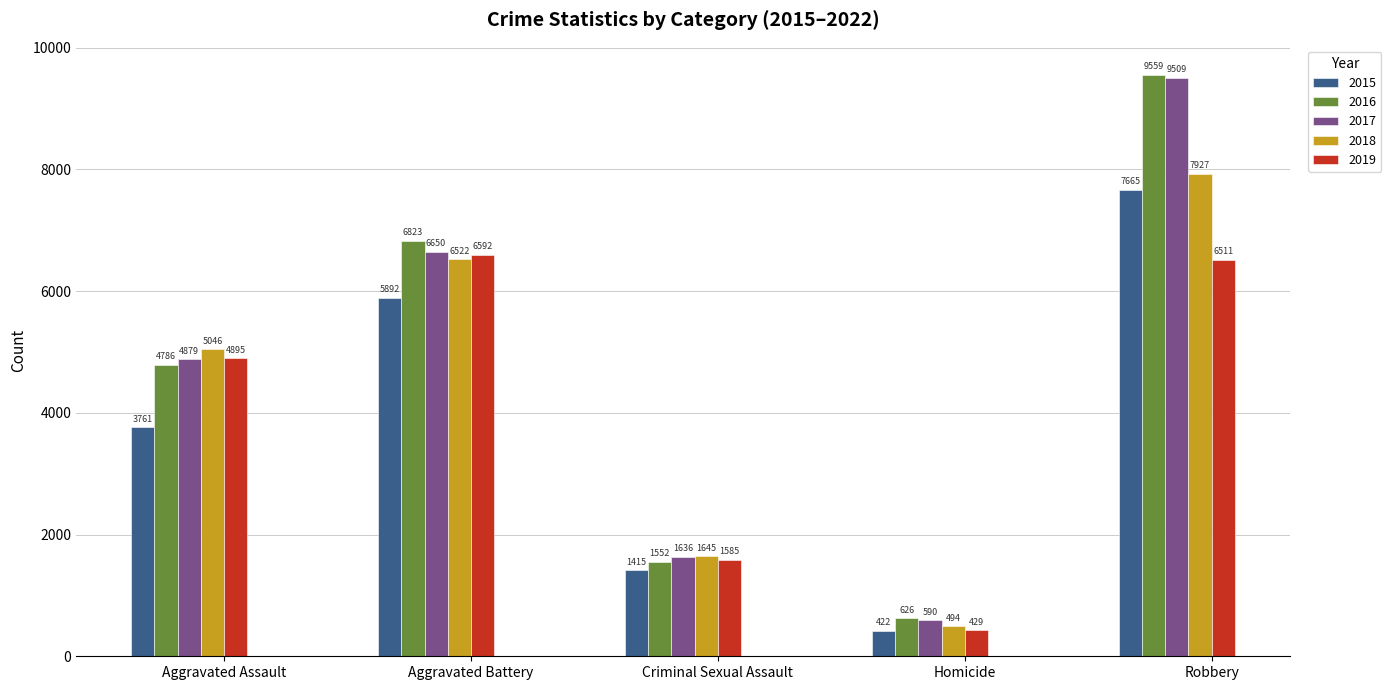

Count the 2017 values in the range 1636 to 6650.

3